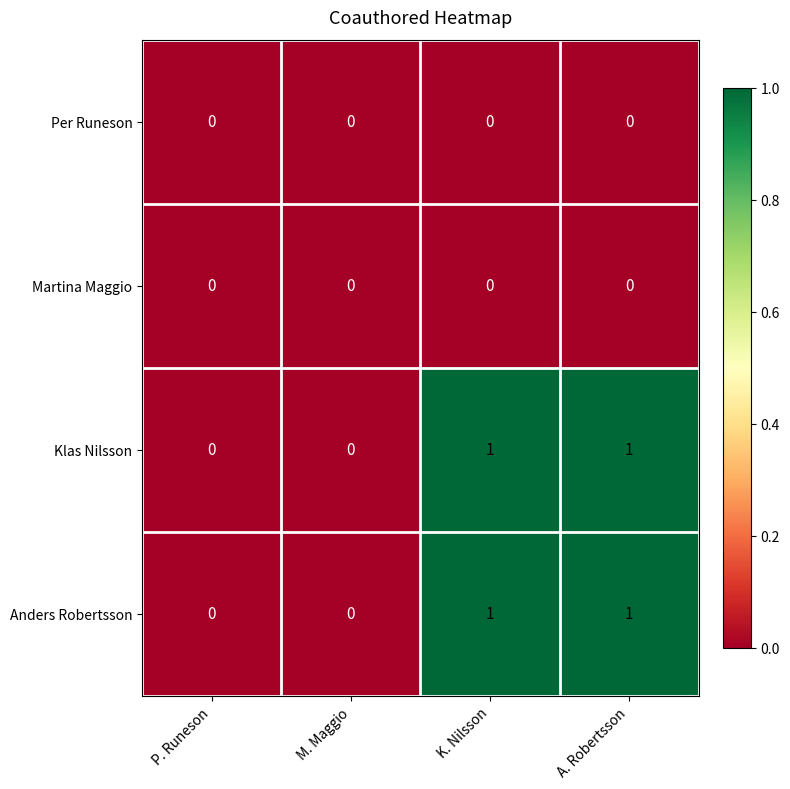

Is it true that Martina Maggio equals 0 at A. Robertsson?

True